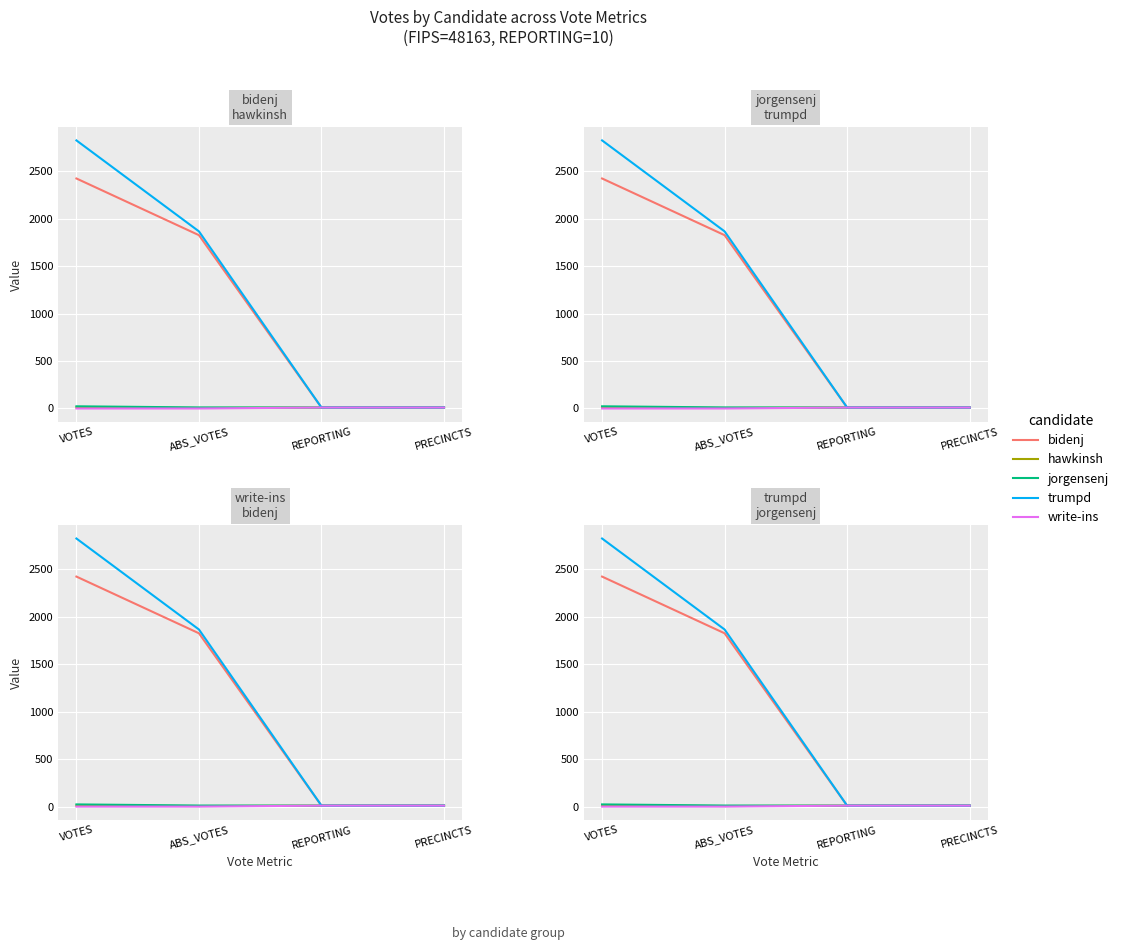

What is the average value of the write-ins series?

5